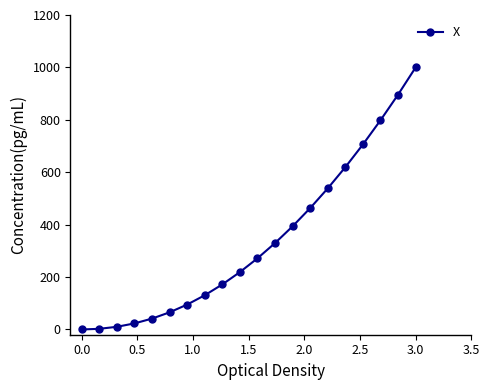

What is the value of the 16th point from the left?

619.3